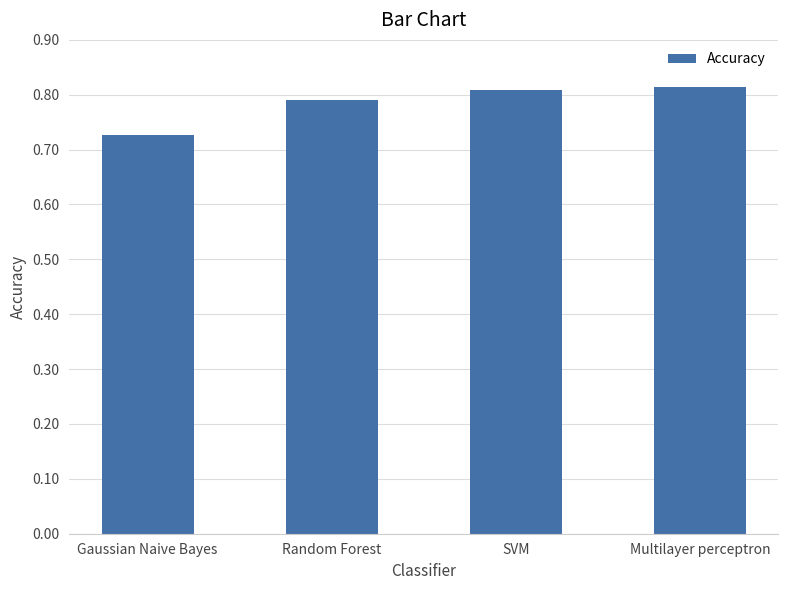

Between SVM and Gaussian Naive Bayes, which is larger?

SVM